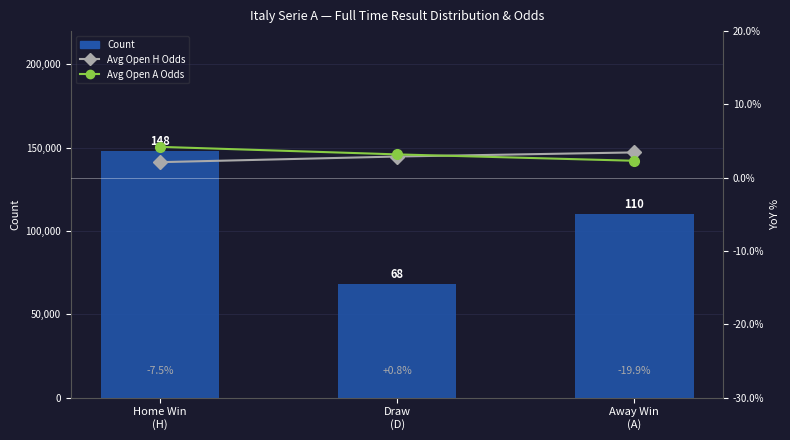

Reading left to right, what are all the values shown in this chart?

Count: 148.0	68.0	110.0
Avg Open H Odds: 2.1	2.9	3.5
Avg Open A Odds: 4.2	3.2	2.3